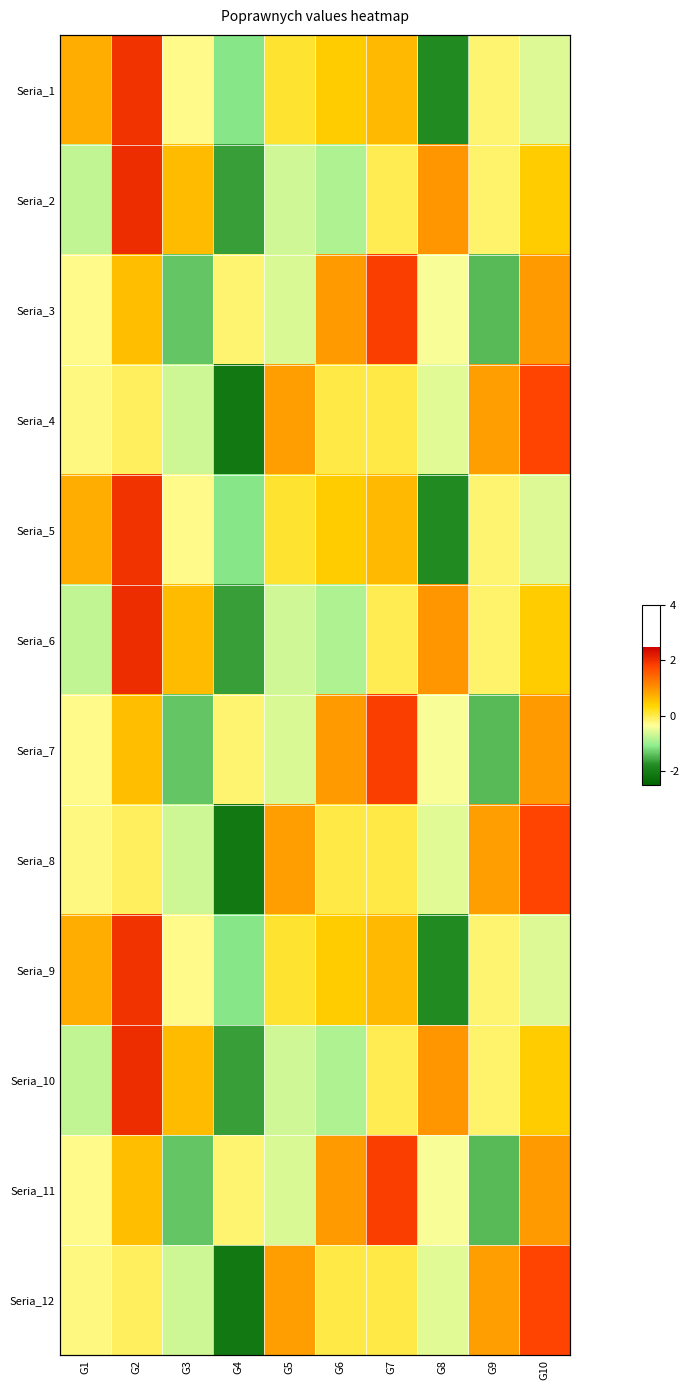

What is the total value across all series at G3?

-5.1